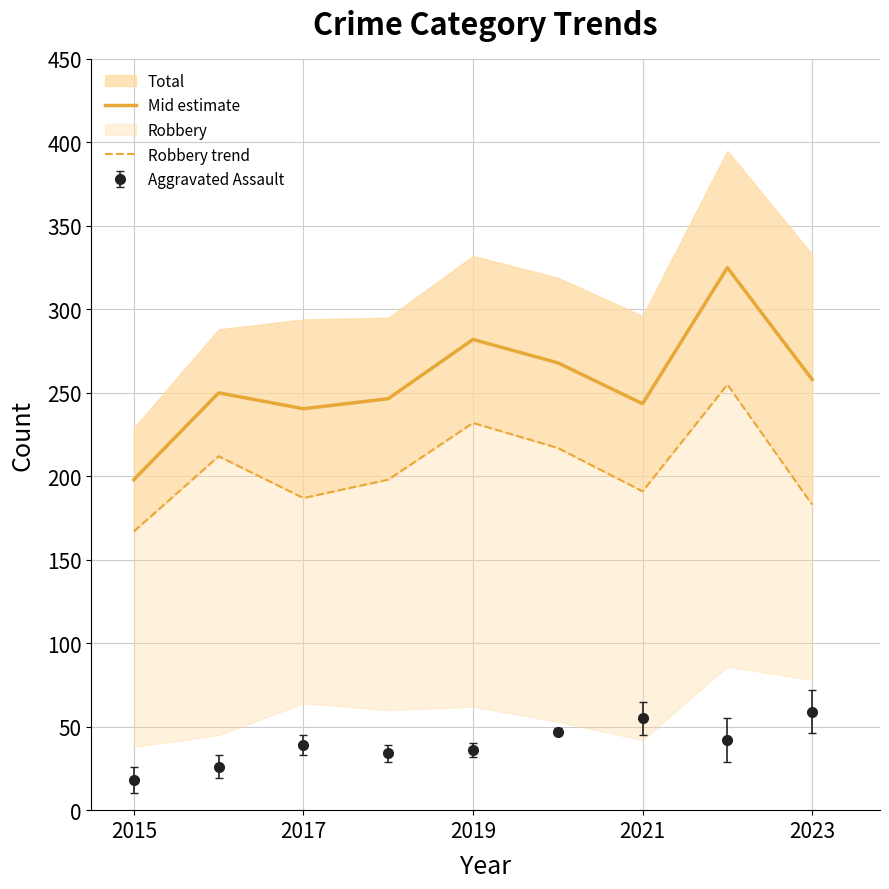

True or false: Mid estimate and Aggravated Assault intersect in this chart.

False